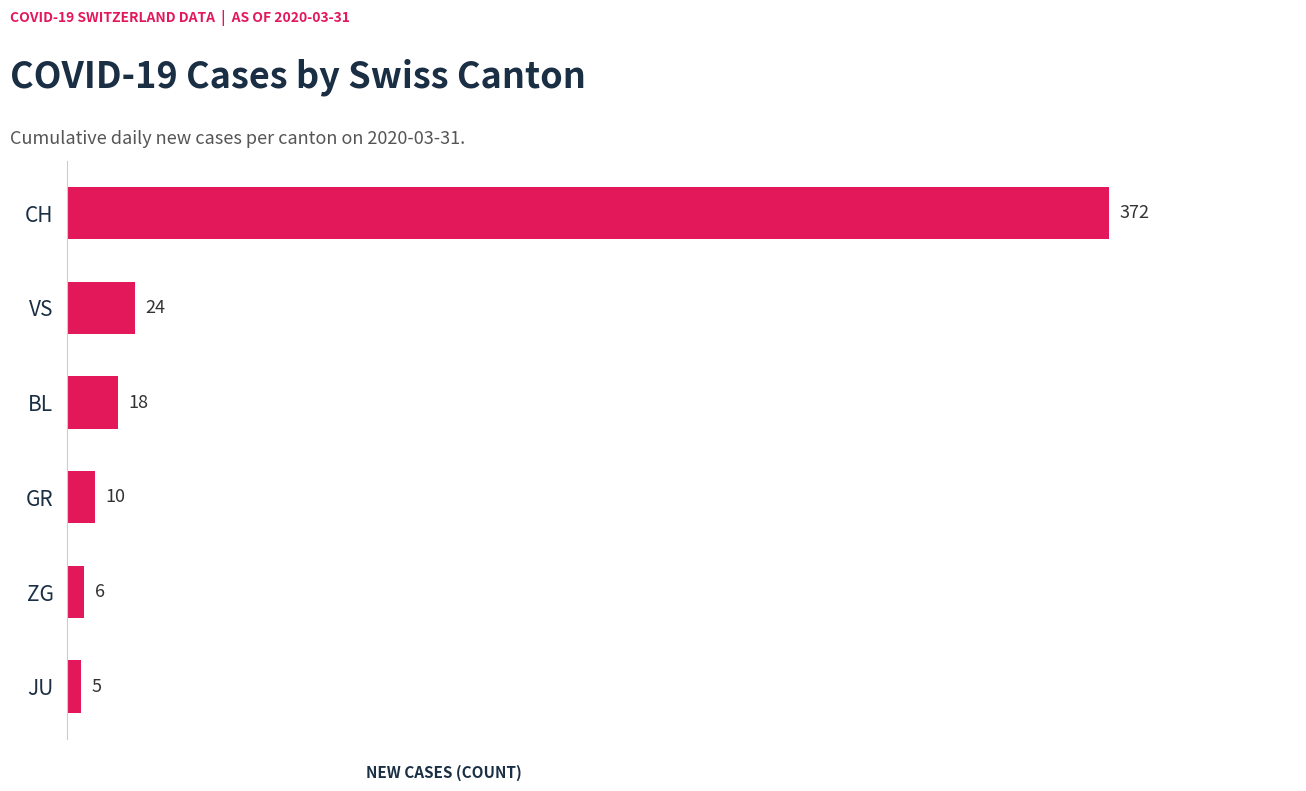

List the labels in order of value, largest first.

CH, VS, BL, GR, ZG, JU